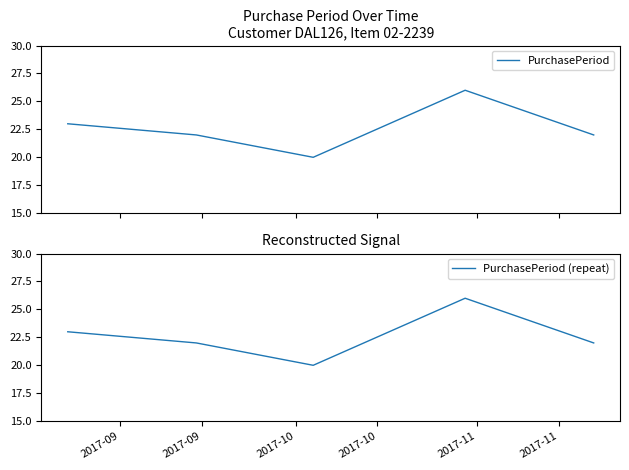

In PurchasePeriod, how many points are higher than both neighbors (excluding endpoints)?

1